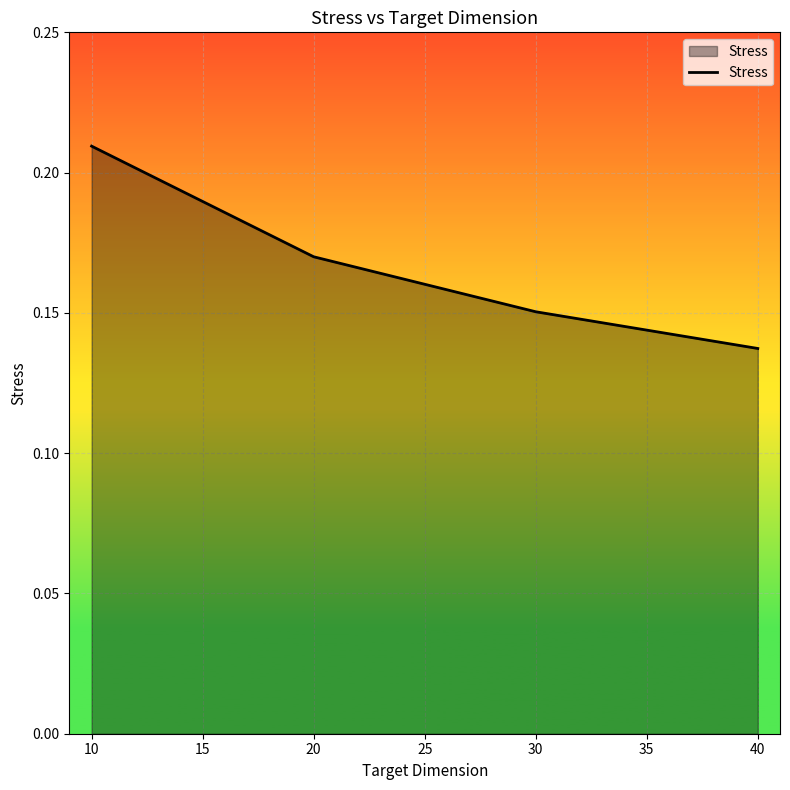

Which label corresponds to the largest value in the chart?

10